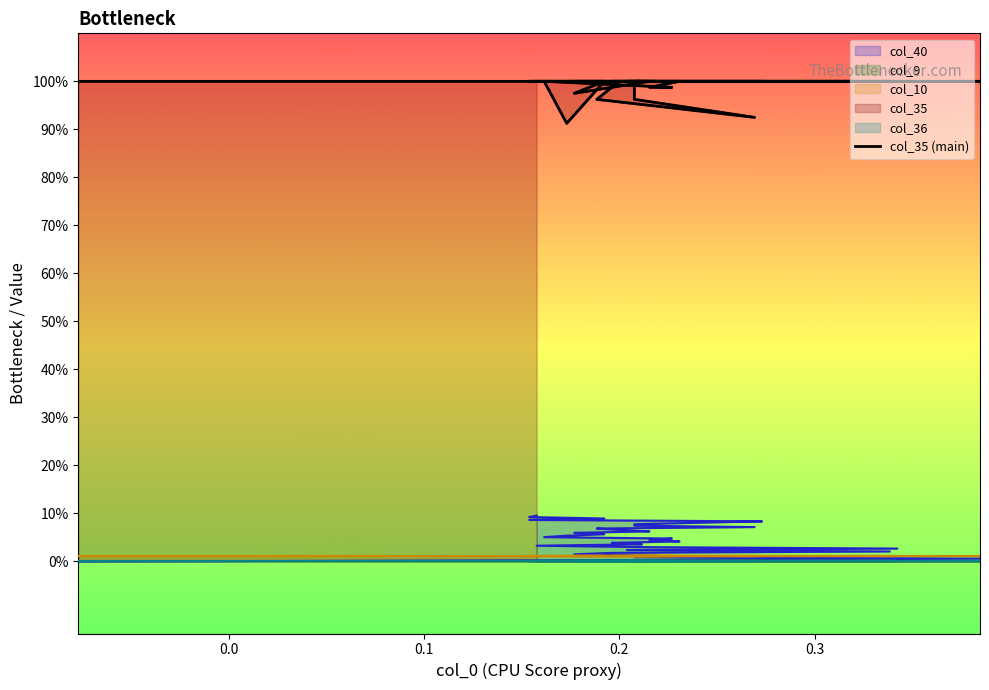

How many lines are shown in the chart?

5